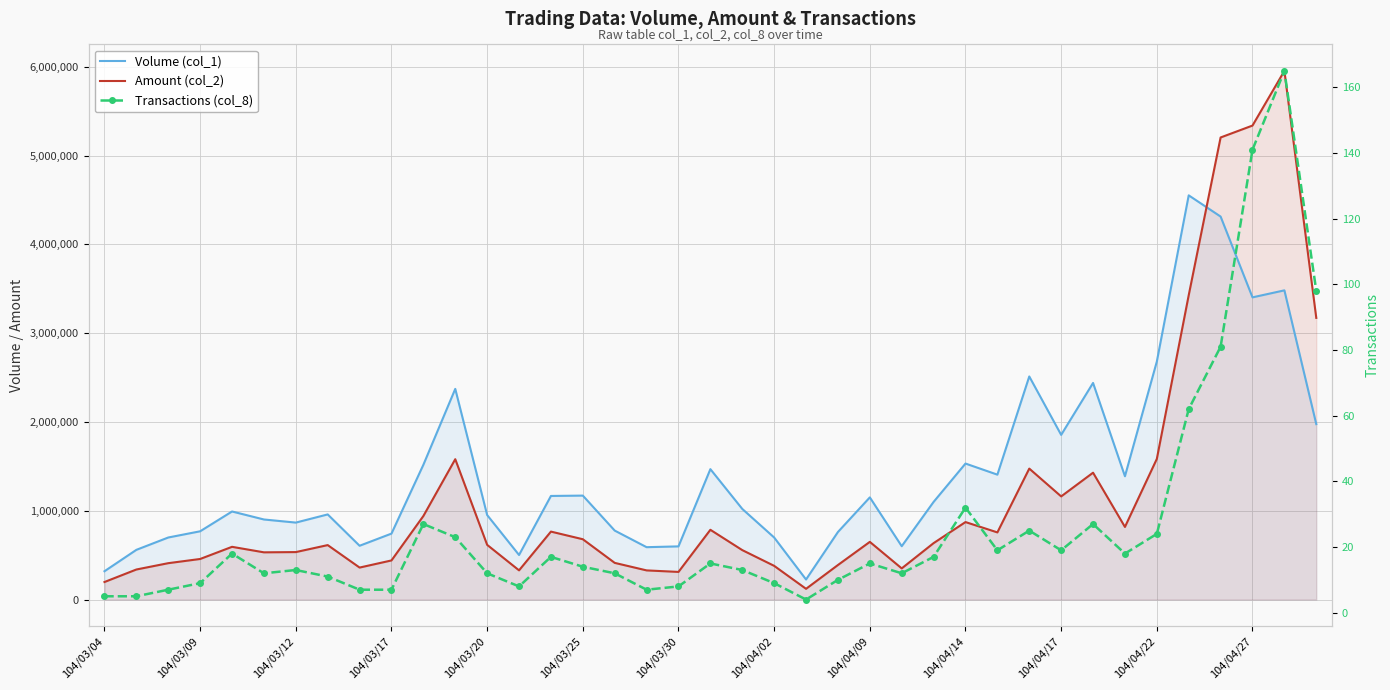

What is the difference between the maximum and minimum values in the Amount (col_2) series?

5834080